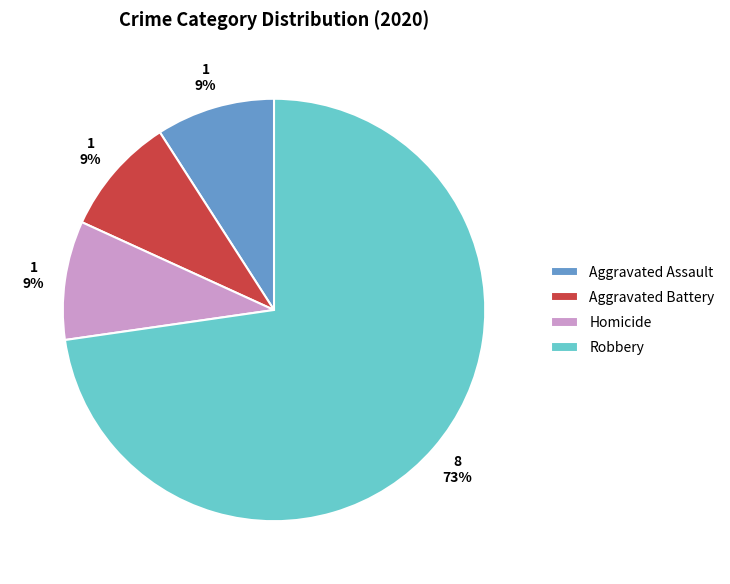

How many segments does this pie chart have?

4